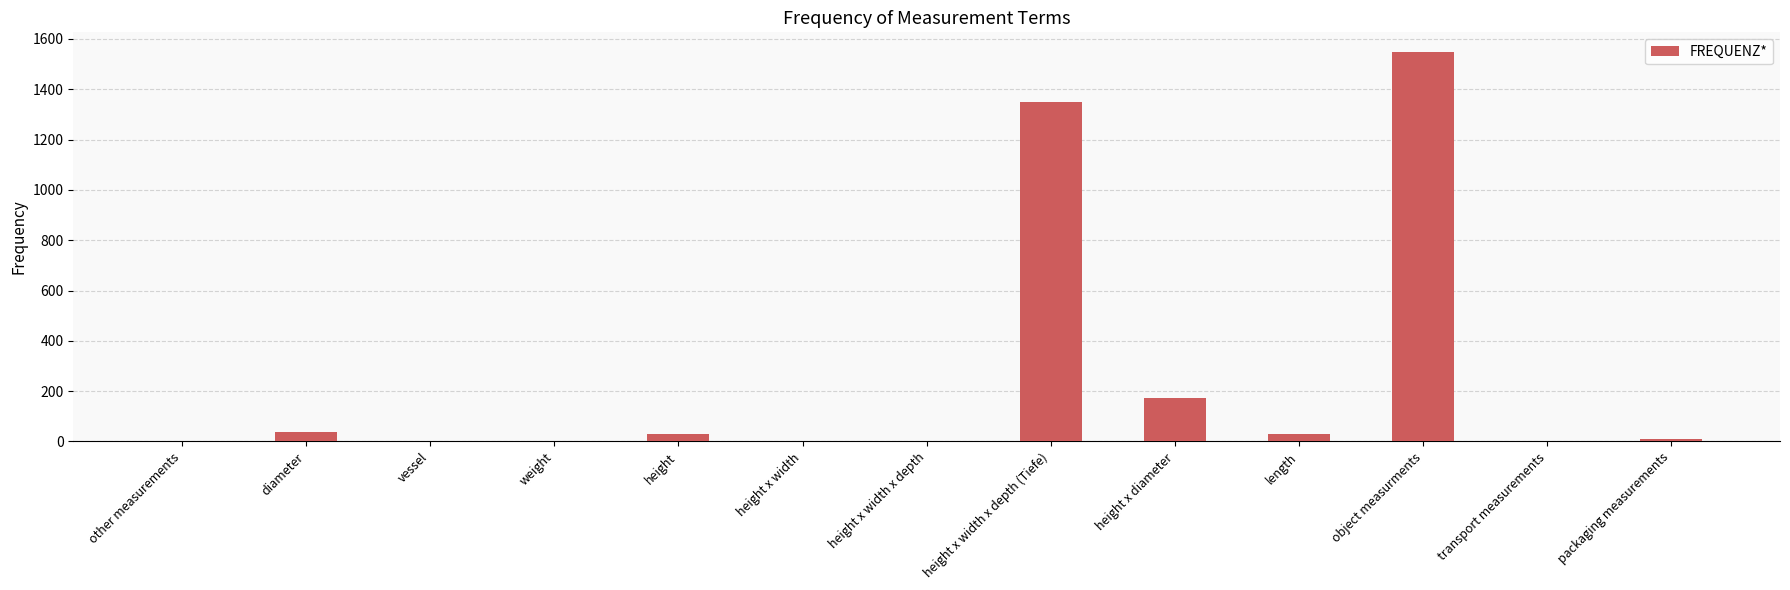

At which label is the value closest to 775?

height x width x depth (Tiefe)